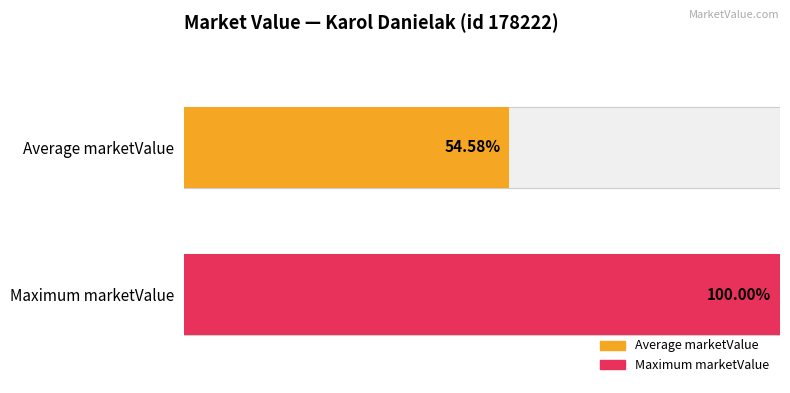

Does the chart contain any negative values?

No